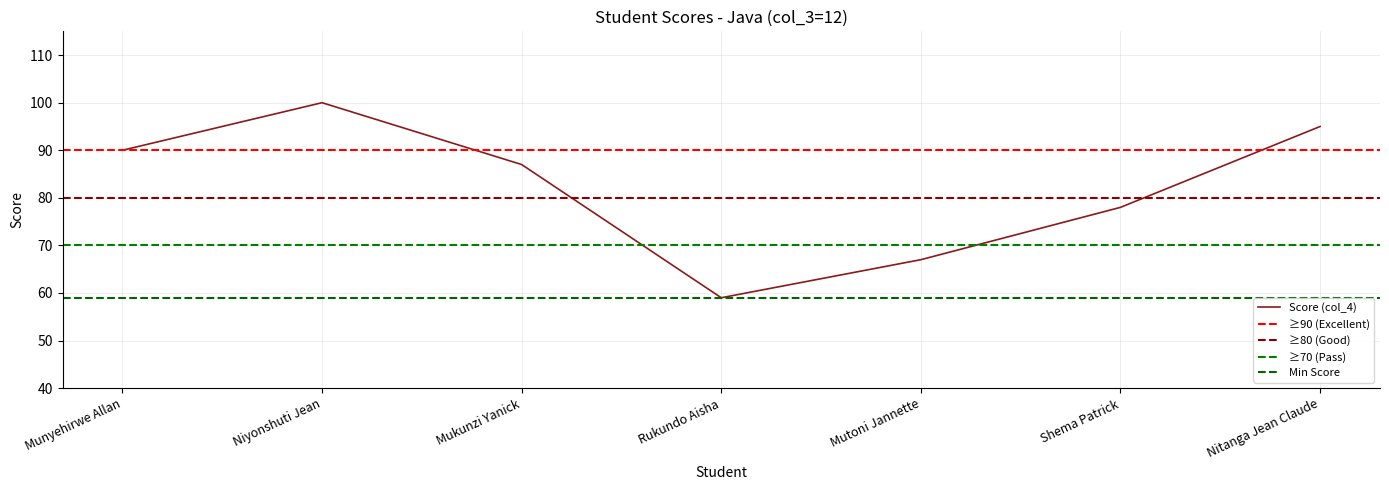

What is the minimum value shown in the chart?

59